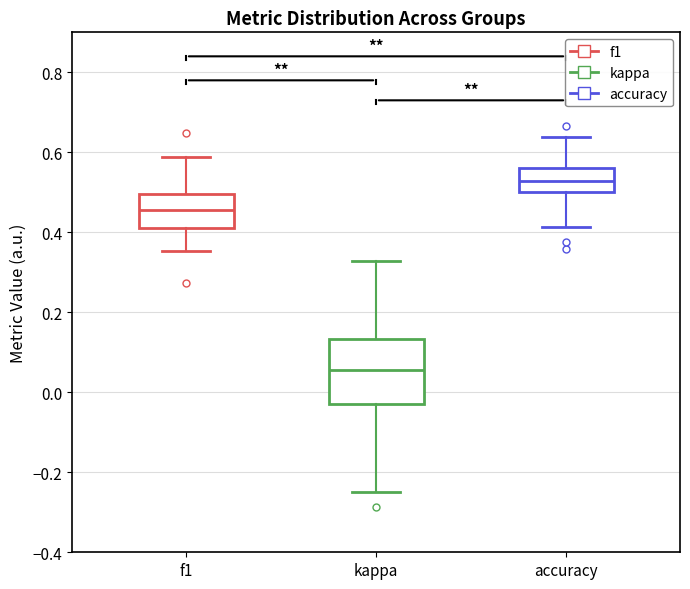

Where is the lower edge of the box for accuracy on the y-axis? The values are not printed on the chart, so give them approximately, as read against the axis.

0.50